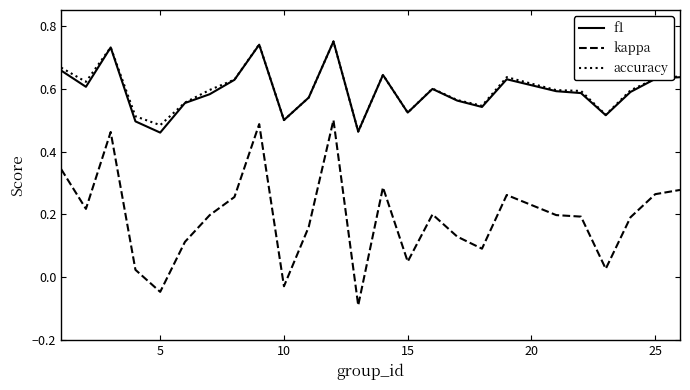

True or false: f1 and kappa intersect in this chart.

False